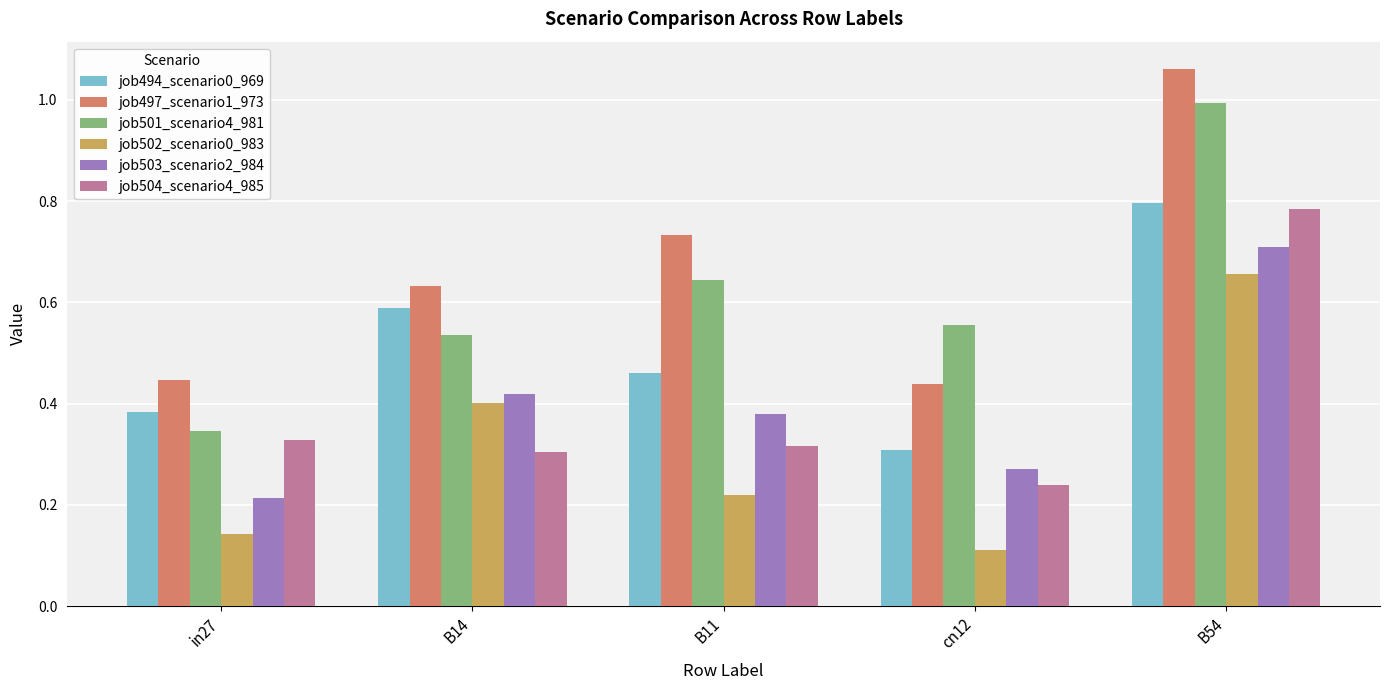

The value of job501_scenario4_981 at B11 is 1.0. True or false?

False